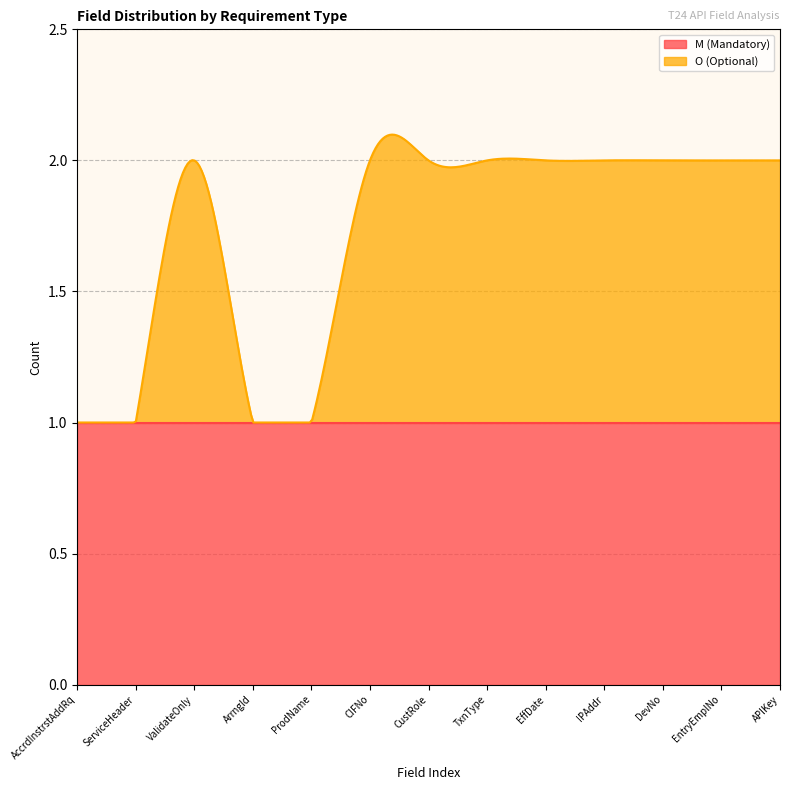

Rank the series by their maximum value, from lowest to highest.

M (Mandatory), O (Optional)